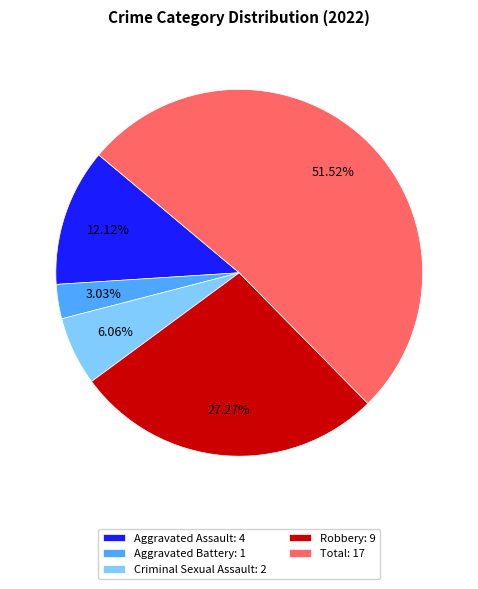

Between Total and Aggravated Battery, which is larger?

Total